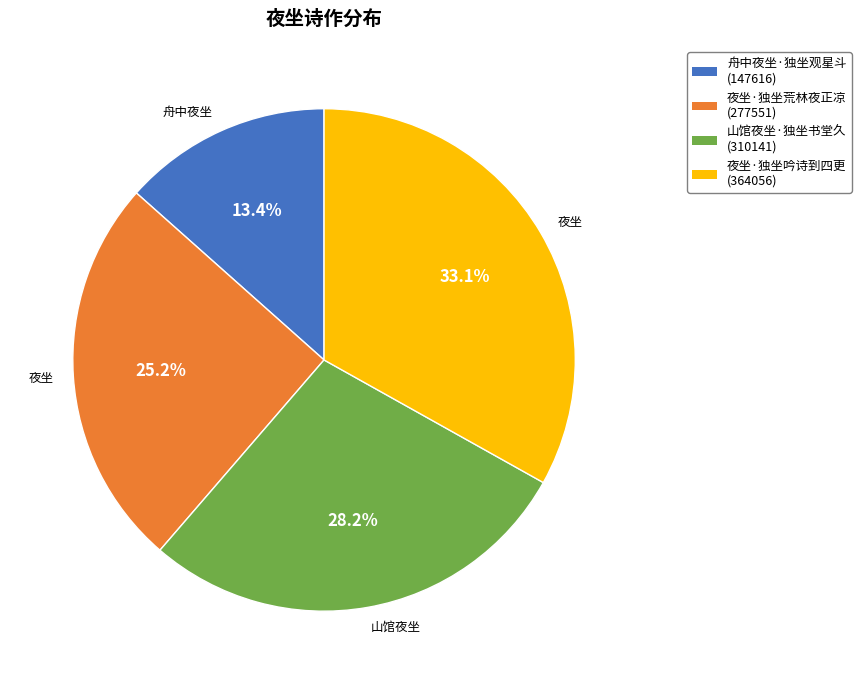

To the nearest percent, what is the average slice percentage?

25%